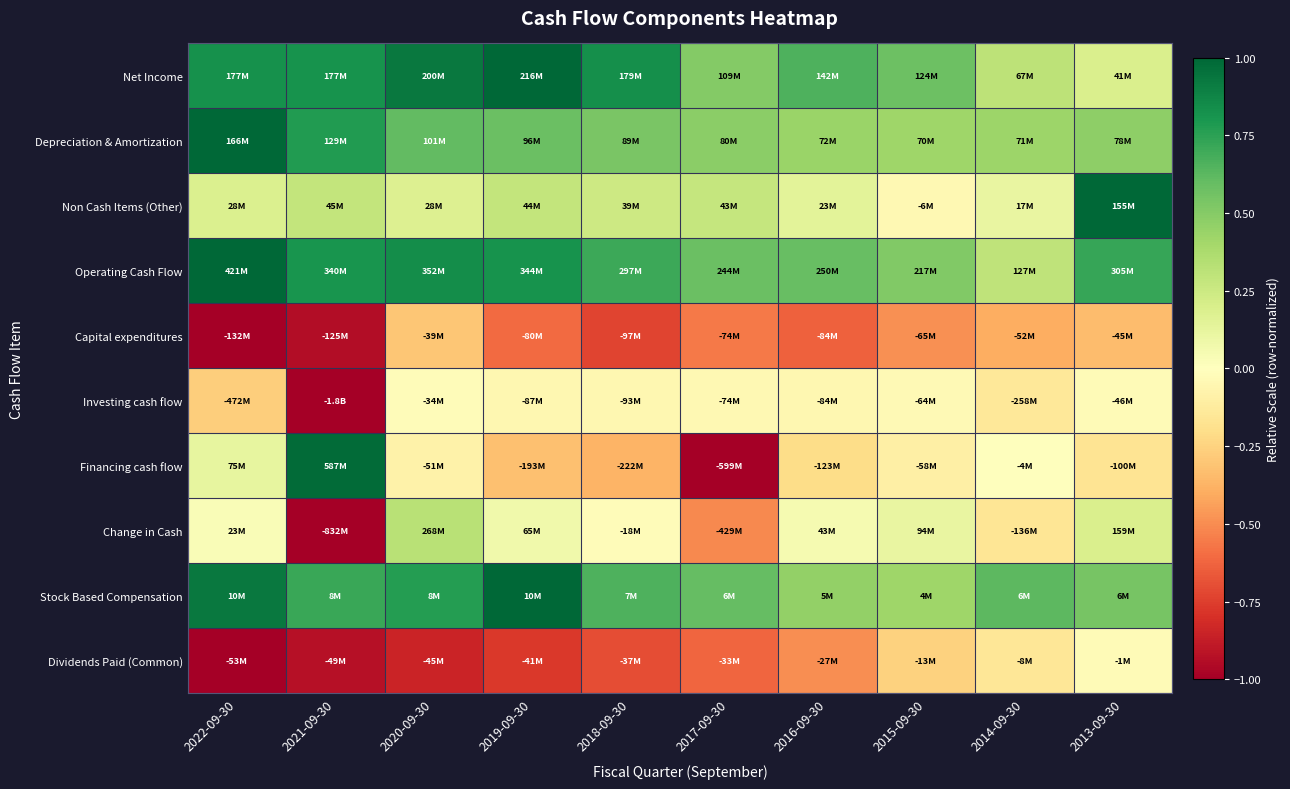

Between 2013-09-30 and 2019-09-30, which is larger?

2019-09-30